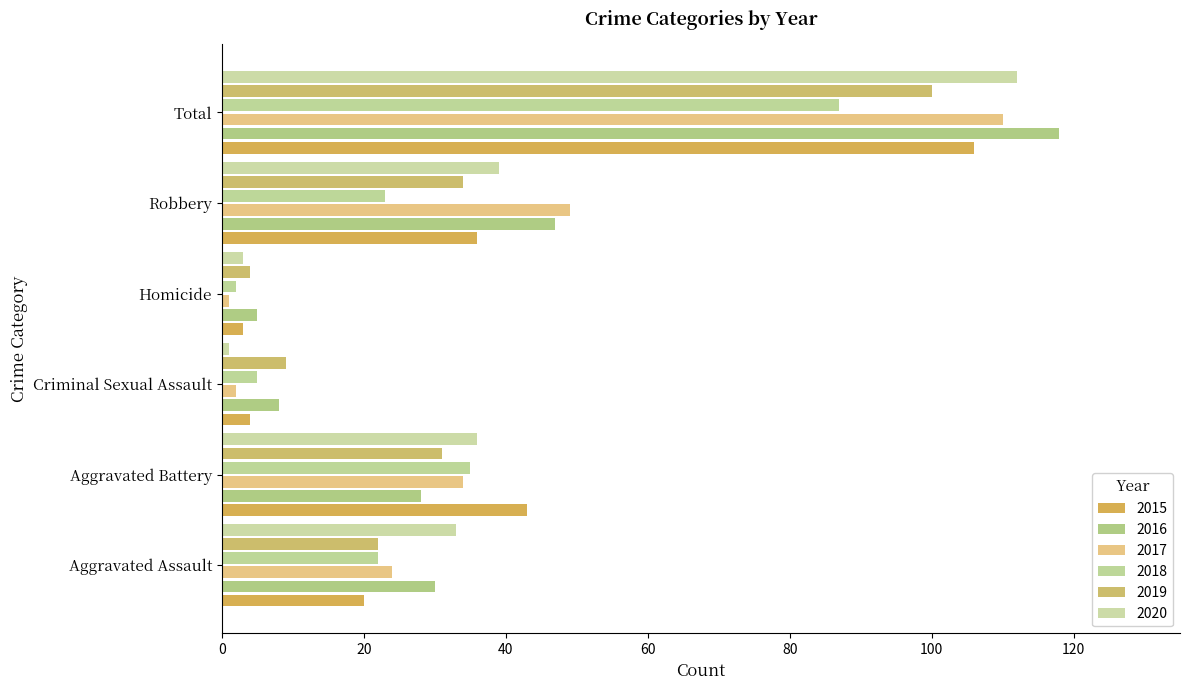

Which series has the widest spread of values?

2016